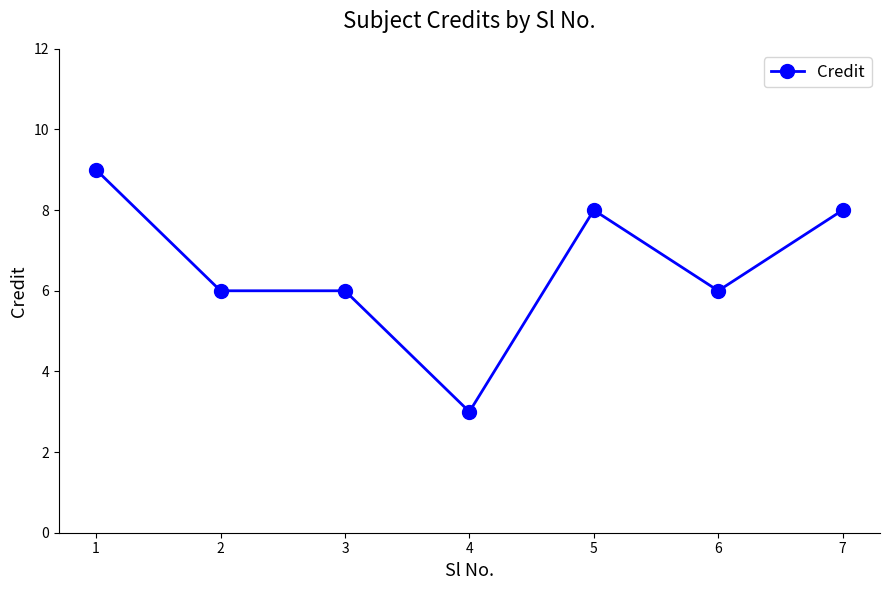

Does the chart have visible grid lines?

No